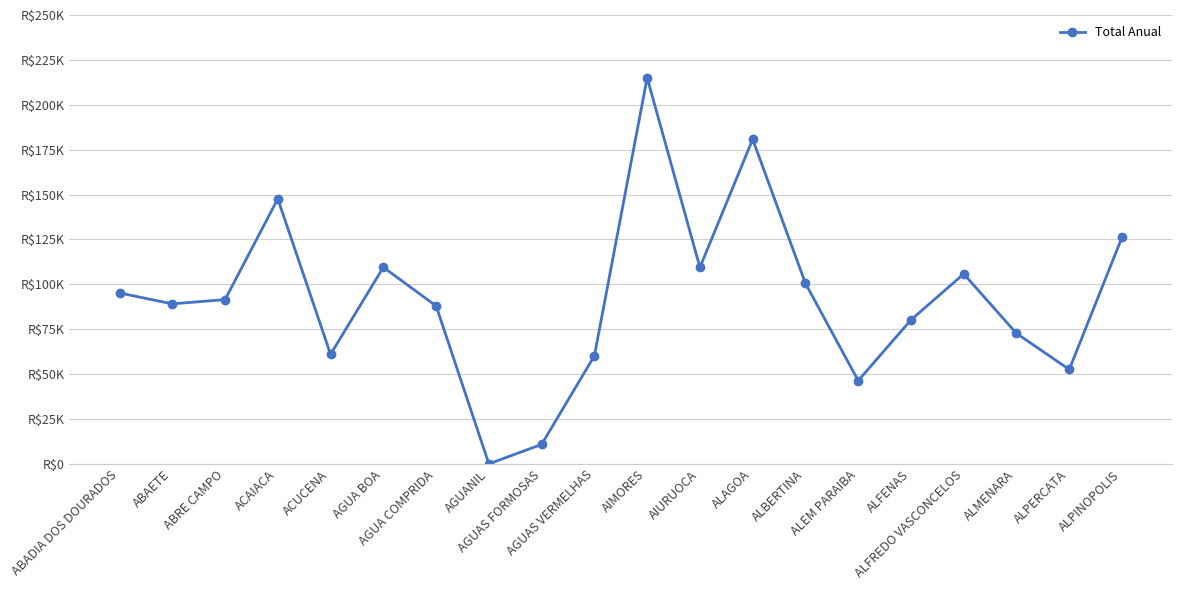

Reading left to right, list all the values displayed in this chart.

ABADIA DOS DOURADOS=95195.9	ABAETE=89111.1	ABRE CAMPO=91481.8	ACAIACA=147623.4	ACUCENA=61007.4	AGUA BOA=109488.2	AGUA COMPRIDA=87981.2	AGUANIL=0.0	AGUAS FORMOSAS=10825.8	AGUAS VERMELHAS=60186.2	AIMORES=215049.1	AIURUOCA=109409.3	ALAGOA=180794.0	ALBERTINA=100519.3	ALEM PARAIBA=46350.3	ALFENAS=80176.3	ALFREDO VASCONCELOS=105791.4	ALMENARA=72665.9	ALPERCATA=52567.8	ALPINOPOLIS=126205.7